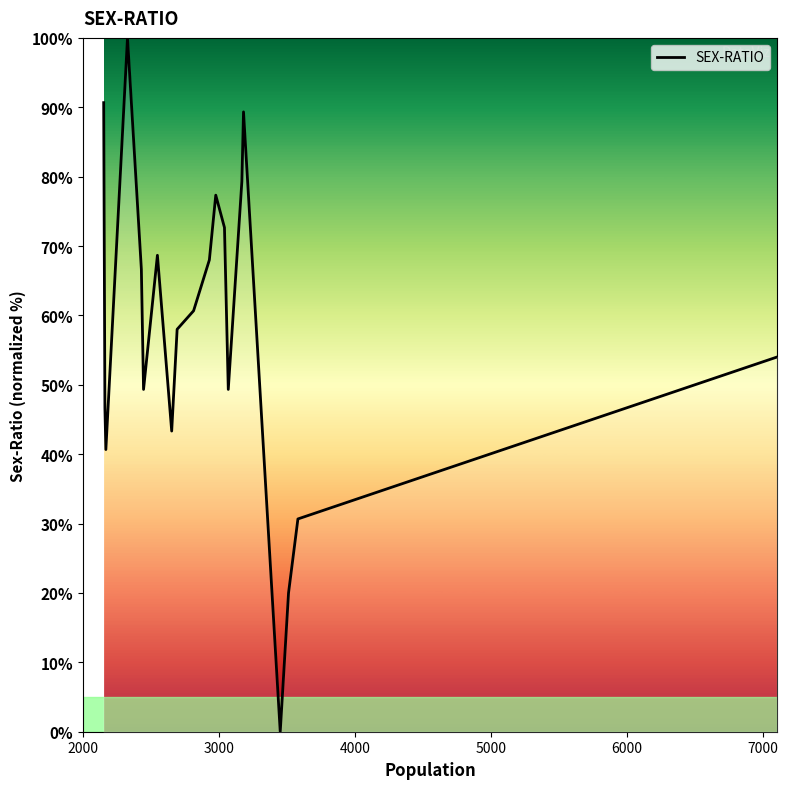

What is the difference between the maximum and minimum values?

100.0